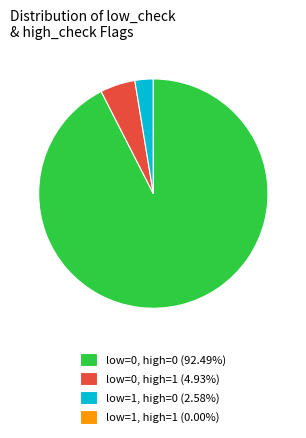

Is there any slice that represents more than half of the pie?

Yes